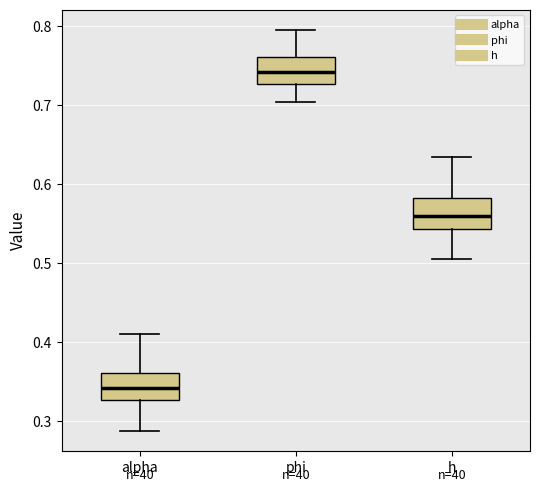

Reading left to right, transcribe this box plot: for each box, give where its median line is, the range the box spans, and where its two whiskers end, as read against the y-axis. The values are not printed on the chart, so give them approximately, as read against the axis.

alpha: median 0.34, box 0.33 to 0.36, whiskers 0.29 to 0.41
phi: median 0.74, box 0.73 to 0.76, whiskers 0.70 to 0.79
h: median 0.56, box 0.54 to 0.58, whiskers 0.51 to 0.63